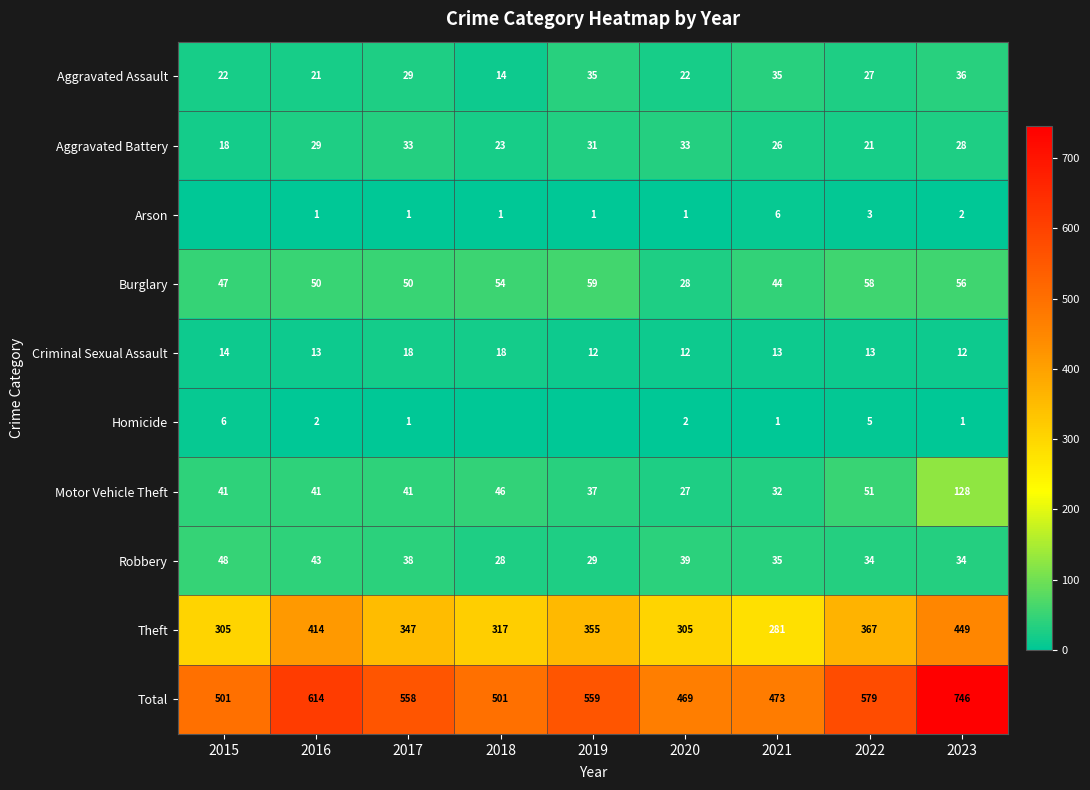

At which label is Theft closest to 365?

2022